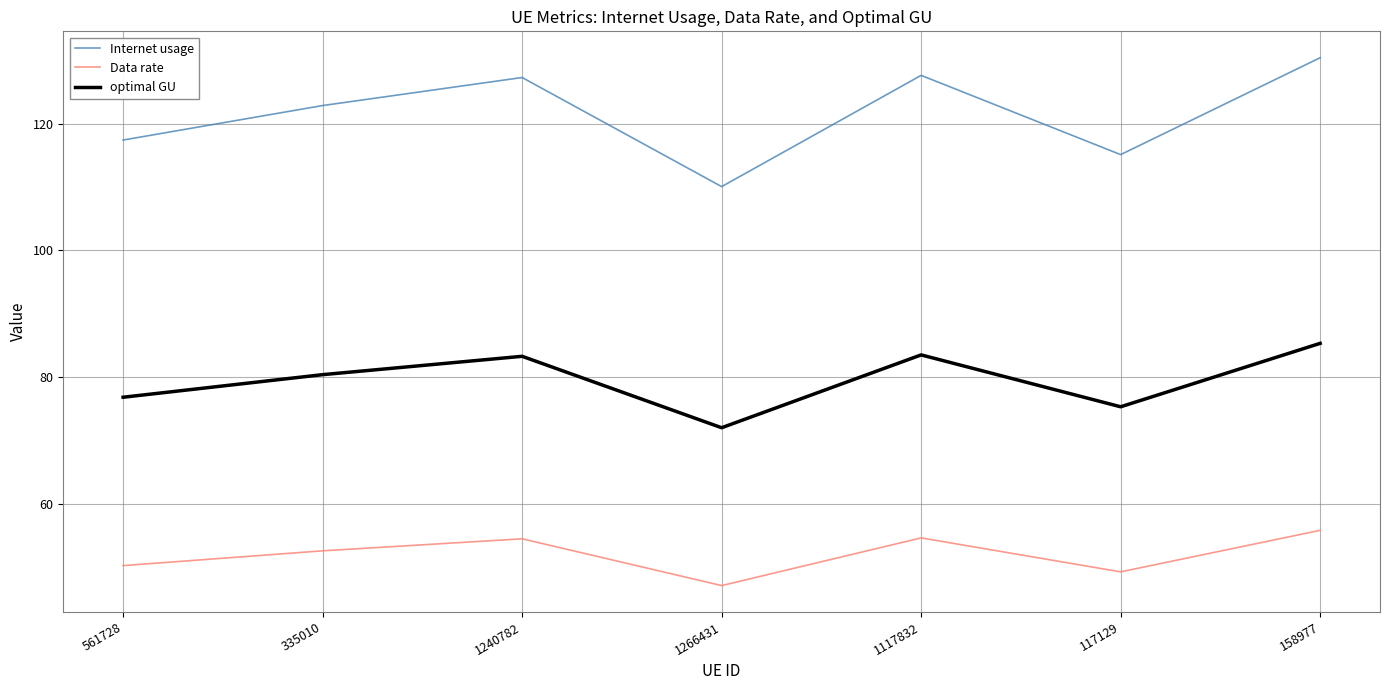

Is this an area chart (filled region under the line)?

No